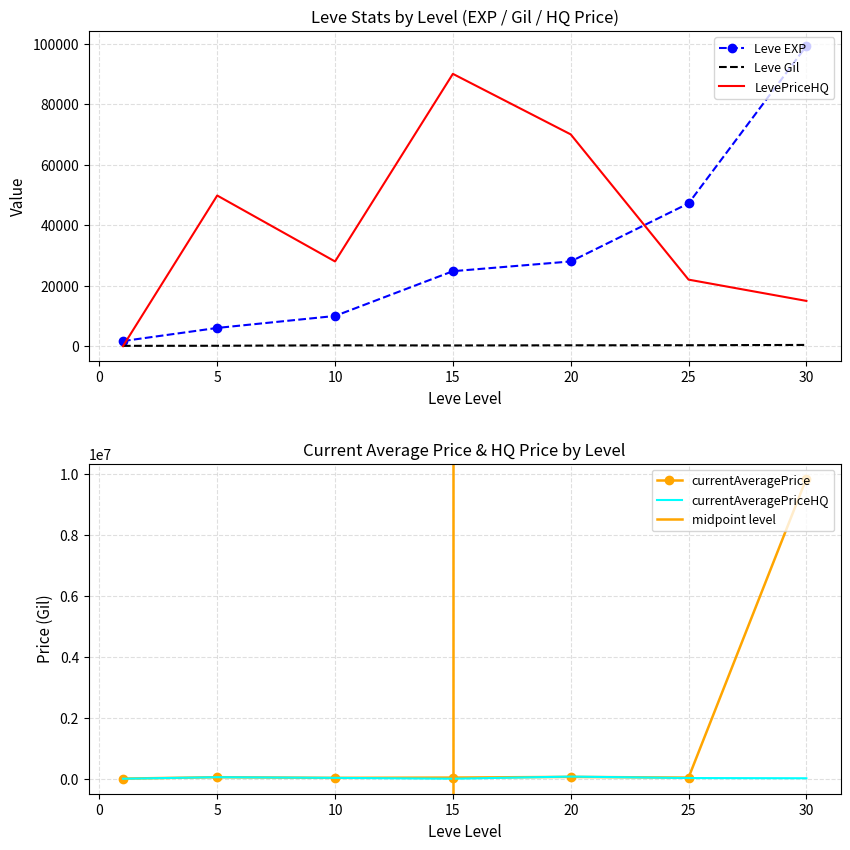

Reading right to left, transcribe all the data shown in this chart.

Leve EXP: 99220	47200	28010	24790	9990	6030	1690
Leve Gil: 413	317	293	240	288	140	112
currentAveragePrice: 9859710	36000	59806	37333	28005	50000	3307
LevePriceHQ: 14966	22000	70009	90015	28005	49800	0
currentAveragePriceHQ: 14966	22000	70009	0	28005	49800	0